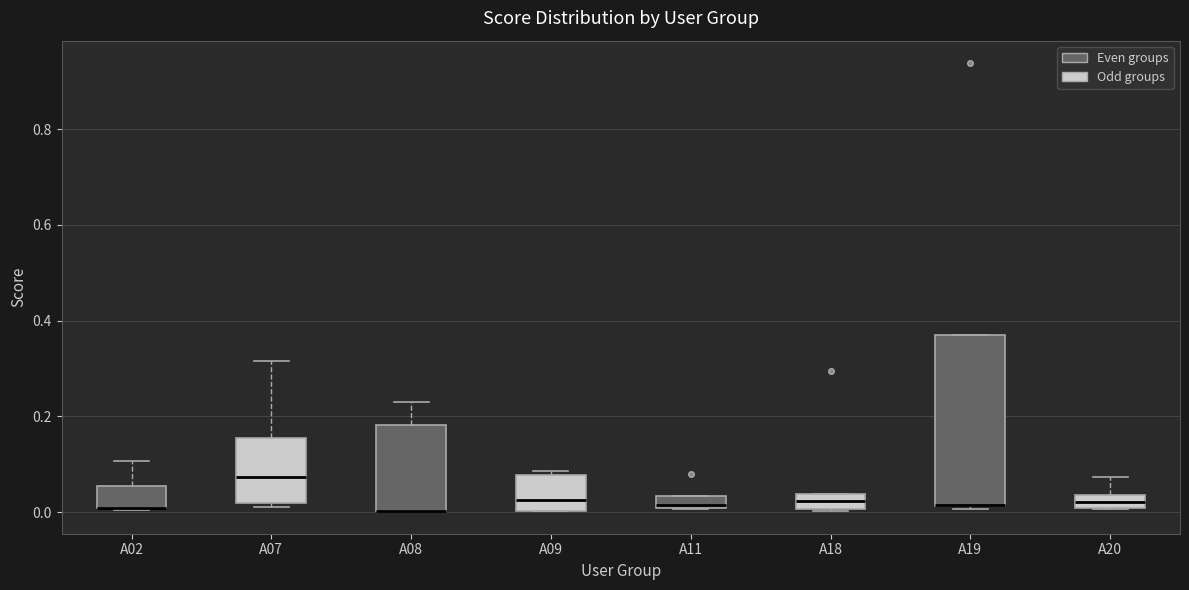

Where does the median line of the box for A20 sit on the y-axis? The values are not printed on the chart, so give them approximately, as read against the axis.

0.02